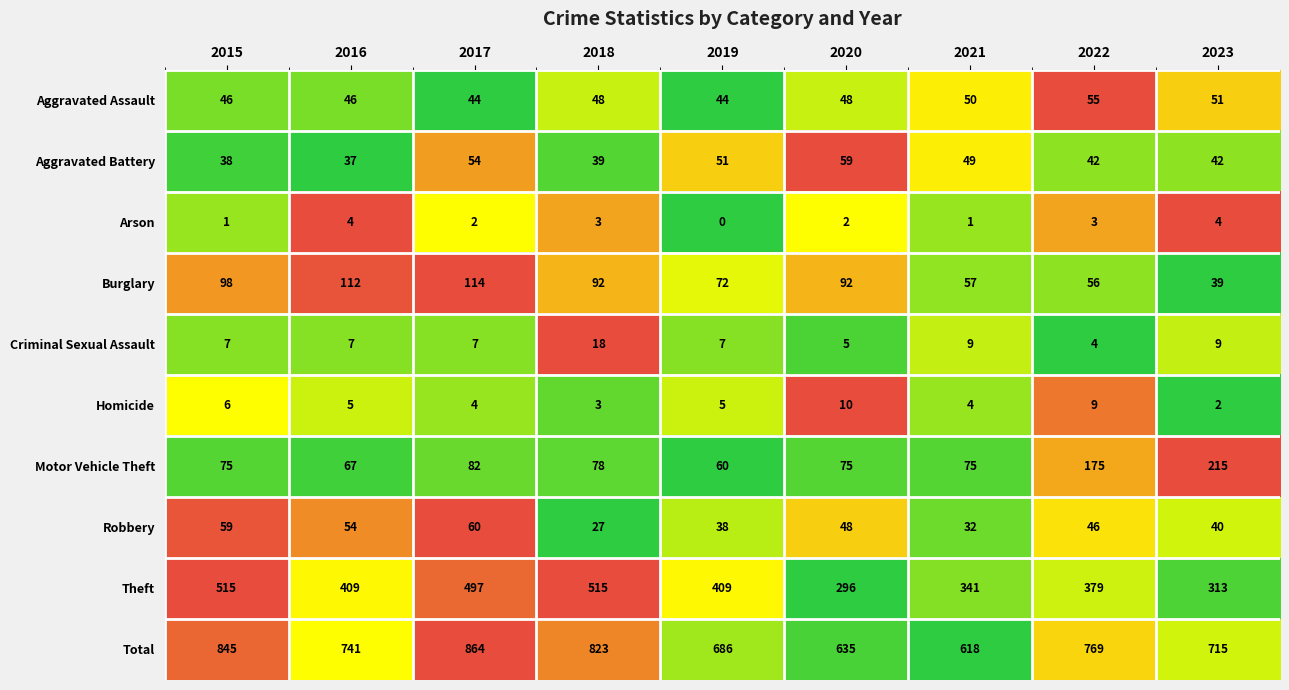

At how many categories does at least one series exceed 0?

9